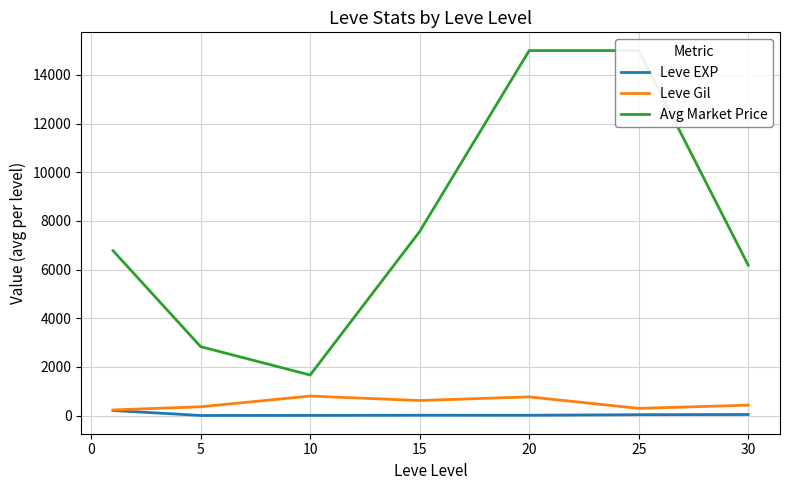

Which has a higher value, −5 or 25?

−5